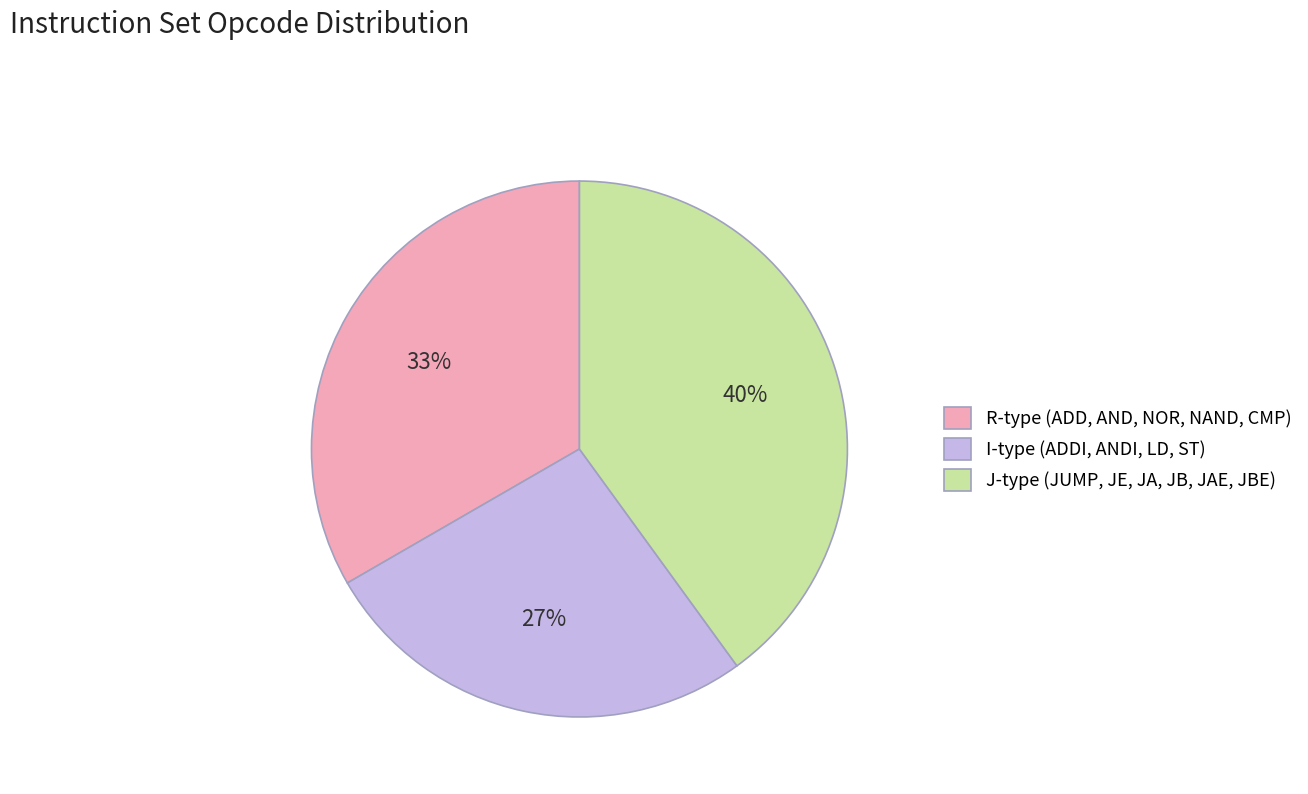

Does J-type (JUMP, JE, JA, JB, JAE, JBE) account for over 50% of the chart?

No